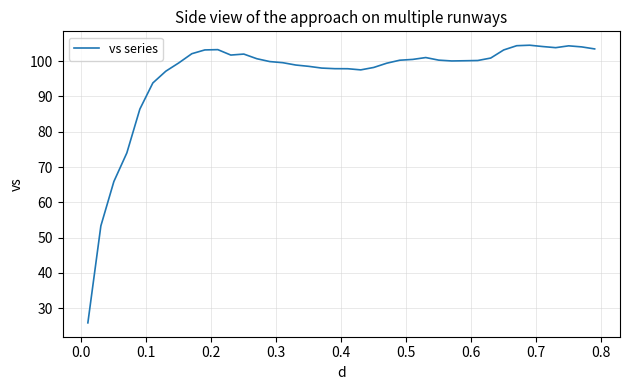

What is the maximum value shown in the chart?

104.5